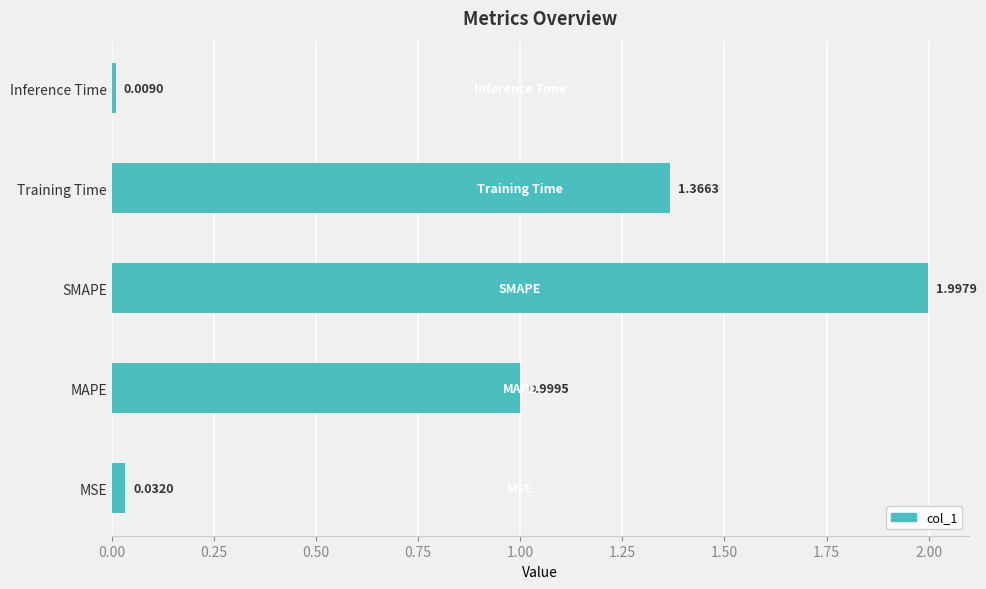

How many data points does each series have?

5